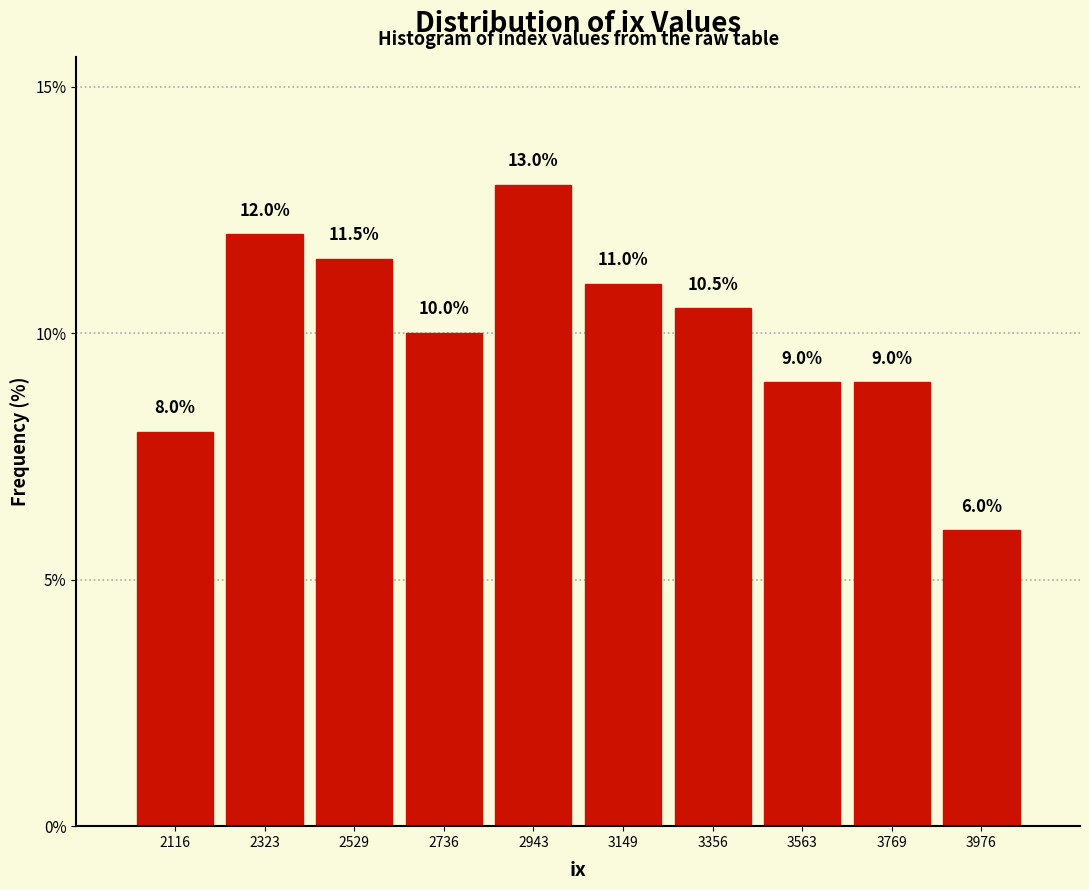

What is the height of the bar covering 3850 to 4100 on the x-axis? The bar edges are not printed on the chart, so give them approximately, as read against the axis.

6.0